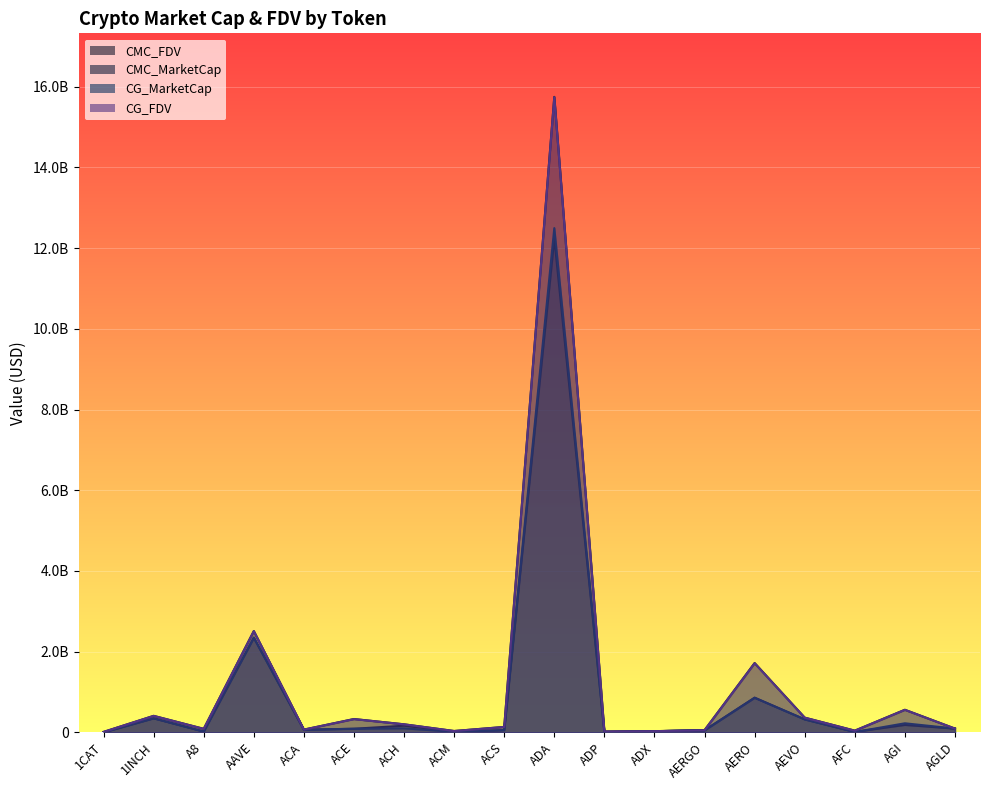

Where does the CMC_MarketCap series first go above 87235518?

1INCH